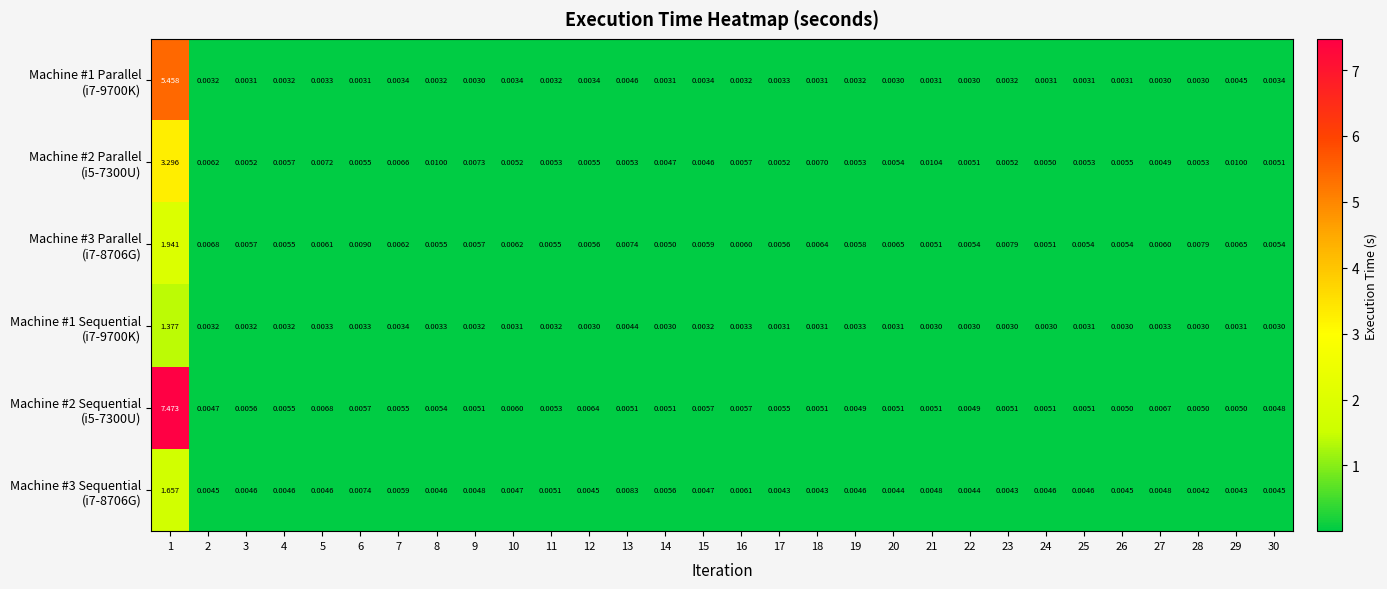

How many series are shown in this chart?

6